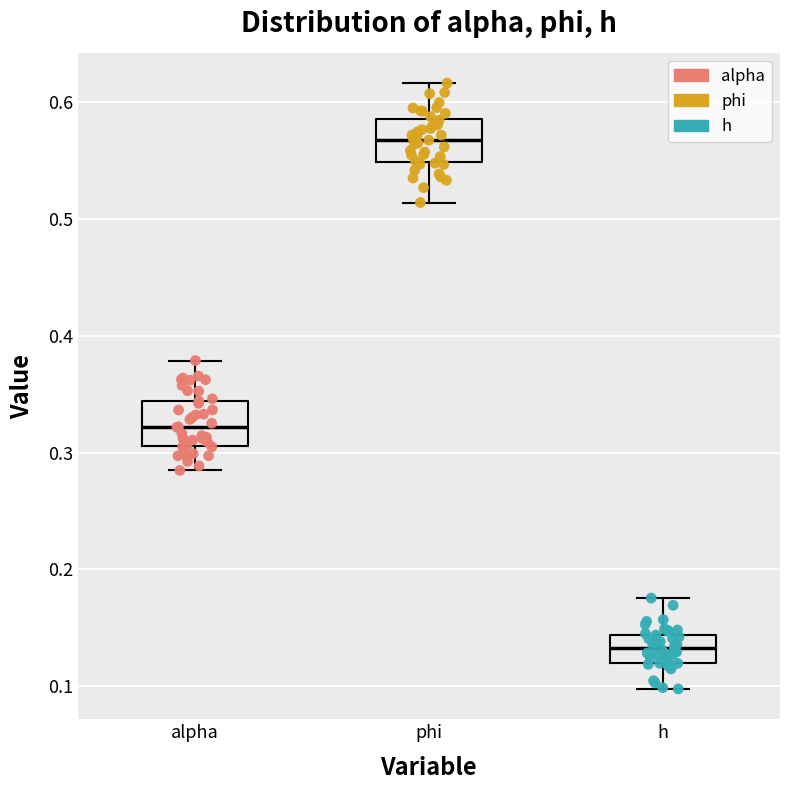

Reading left to right, transcribe this box plot: for each box, give where its median line is, the range the box spans, and where its two whiskers end, as read against the y-axis. The values are not printed on the chart, so give them approximately, as read against the axis.

alpha: median 0.32, box 0.31 to 0.34, whiskers 0.28 to 0.38
phi: median 0.57, box 0.55 to 0.58, whiskers 0.51 to 0.62
h: median 0.13, box 0.12 to 0.14, whiskers 0.10 to 0.18